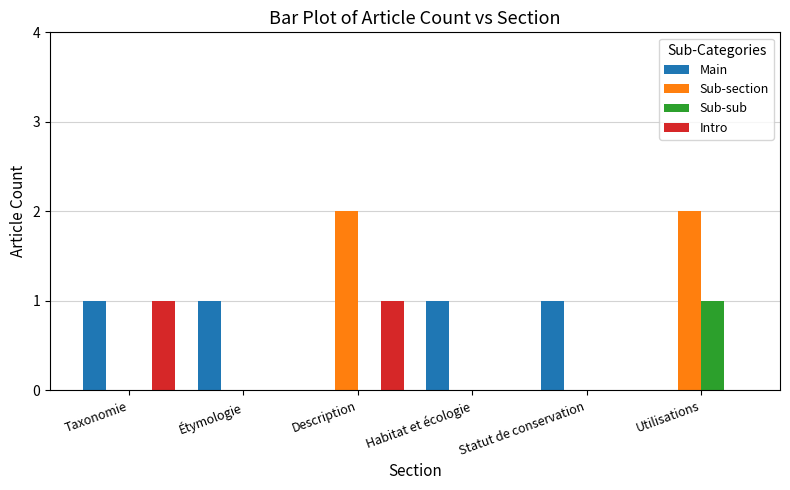

Reading left to right, what are all the values shown in this chart?

Main: 1	1	0	1	1	0
Sub-section: 0	0	2	0	0	2
Sub-sub: 0	0	0	0	0	1
Intro: 1	0	1	0	0	0